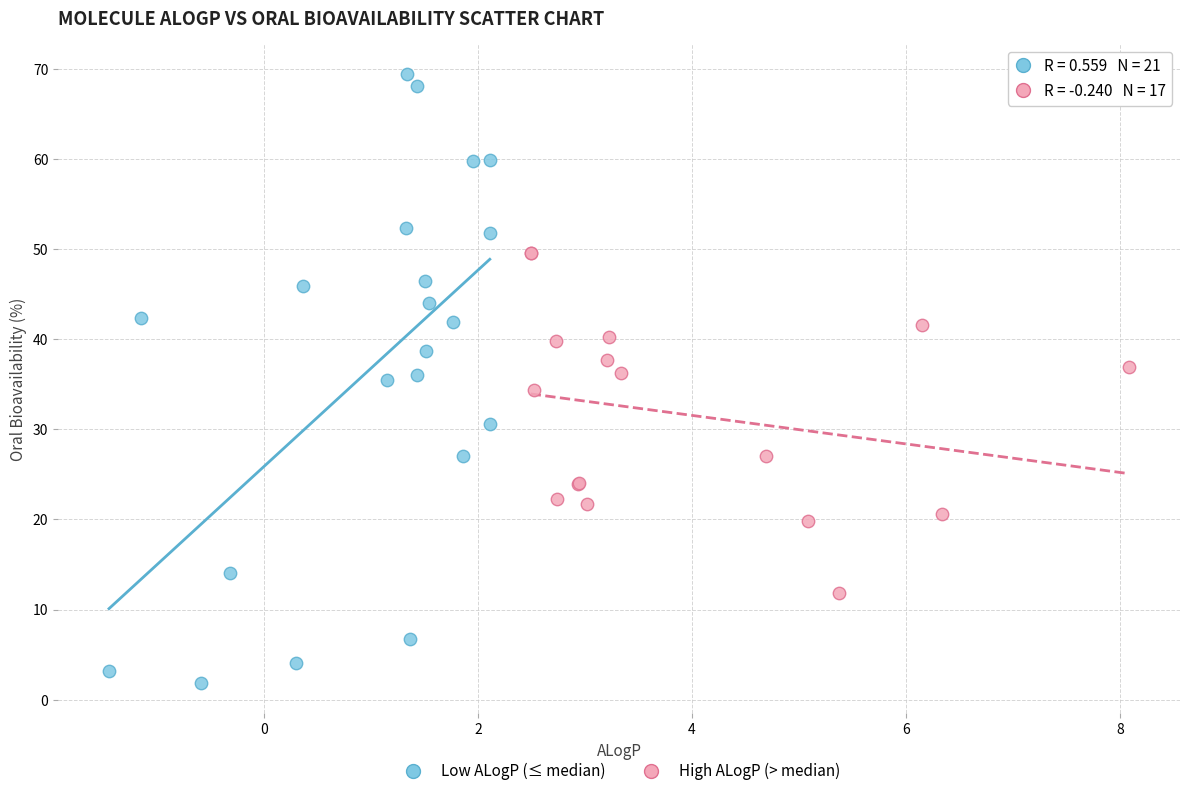

Which series contains the lowest Y value?

Low ALogP (≤ median)